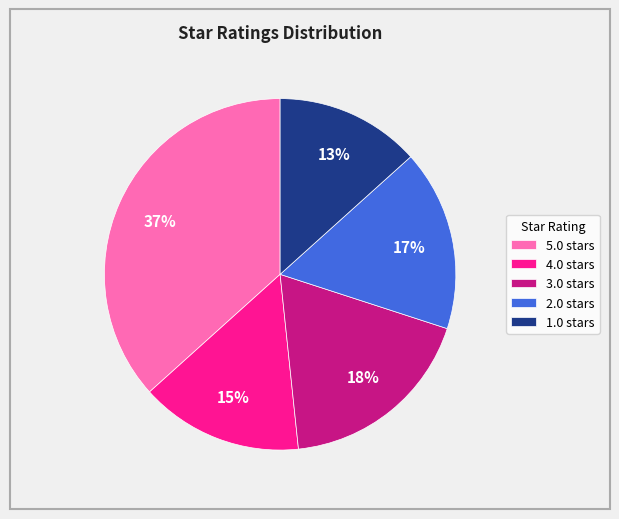

Is 2.0 the majority of the pie?

No